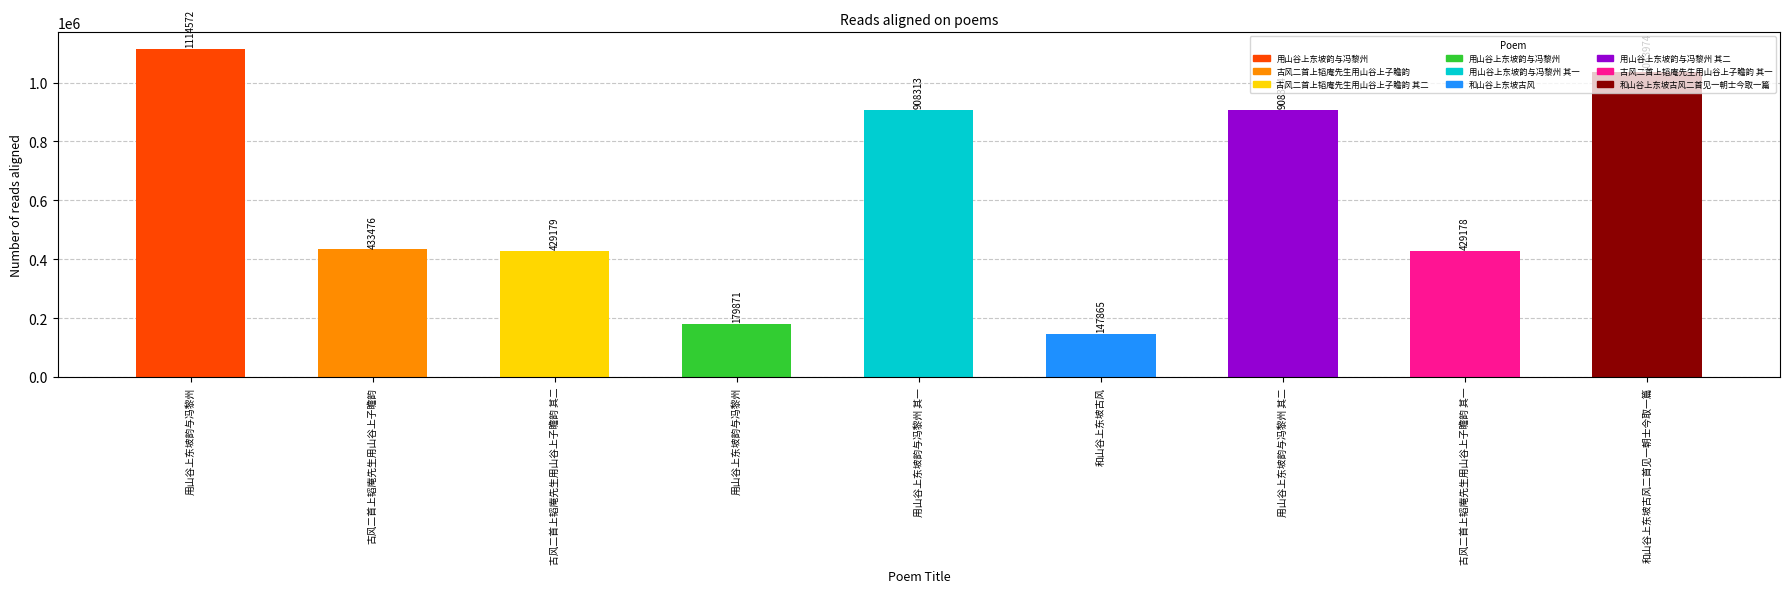

What is the minimum value shown in the chart?

147865